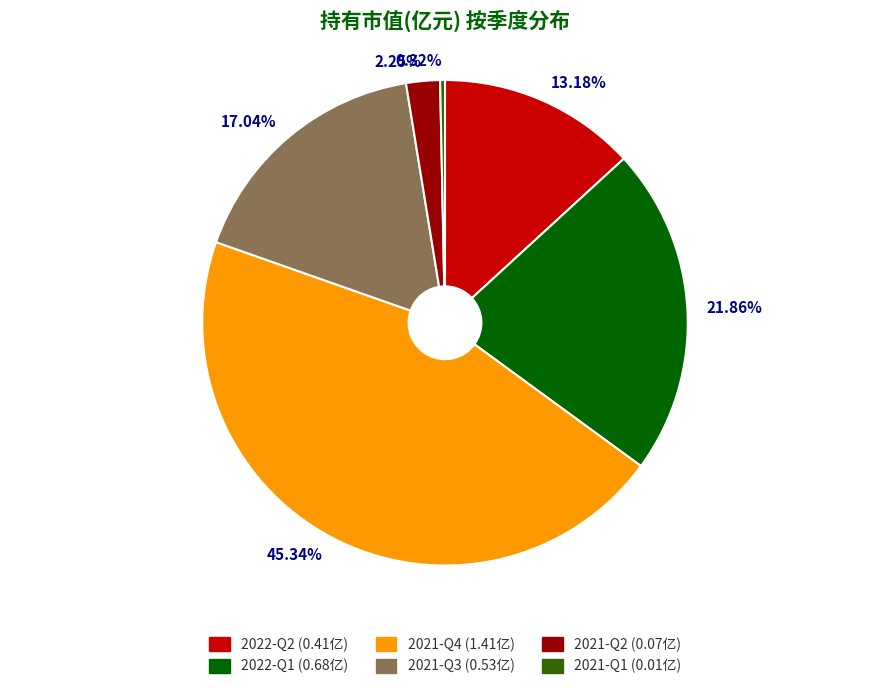

Does 21.86% represent more than half of the total?

No